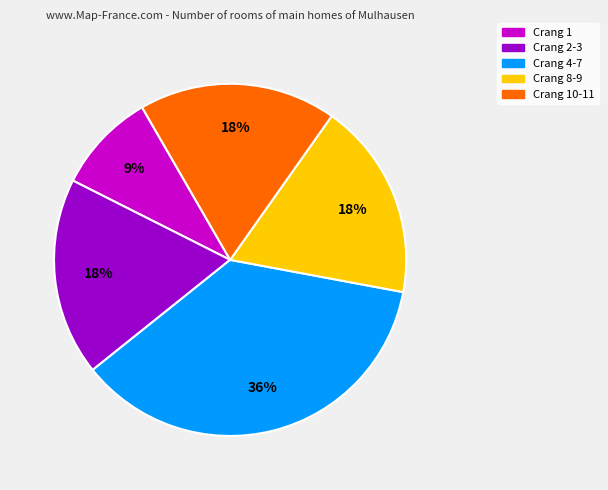

Is there any slice that represents more than half of the pie?

No